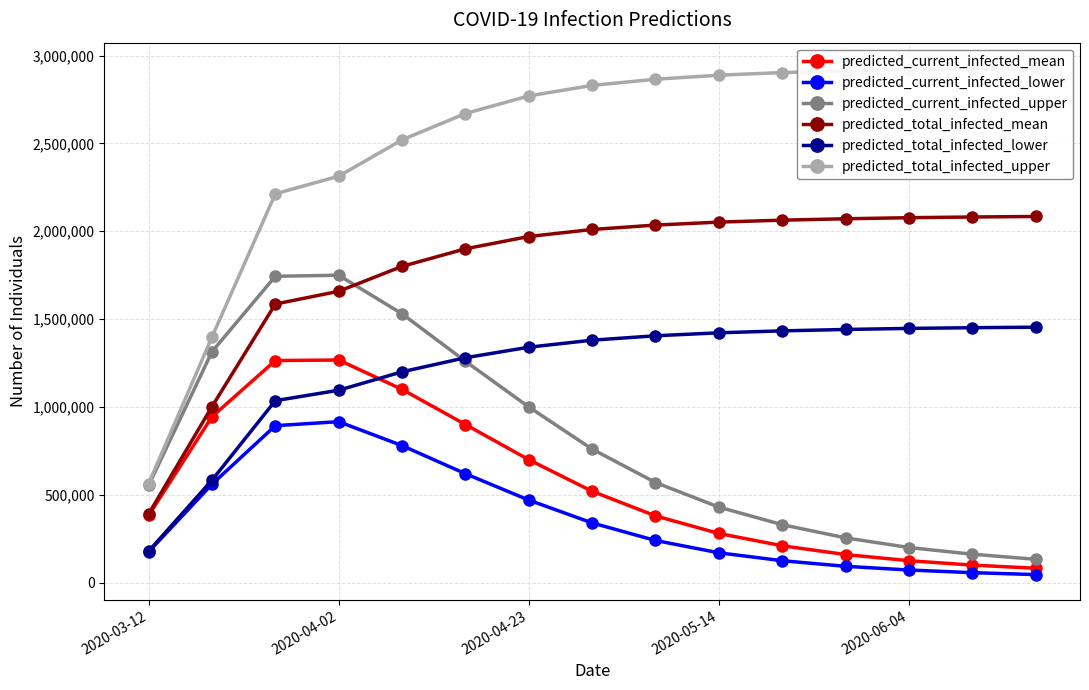

The value of predicted_current_infected_lower at 2020-03-12 is 175581. True or false?

True